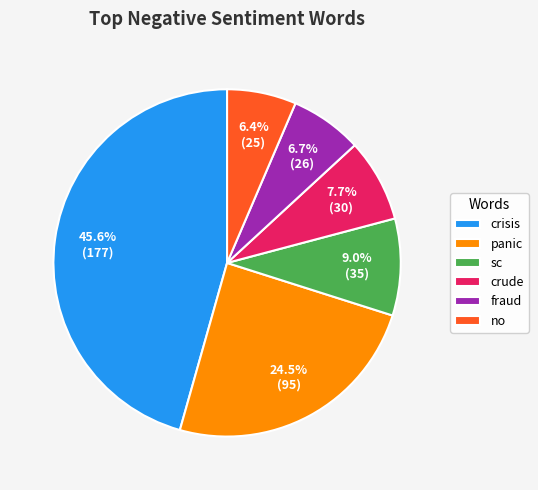

Which slice is the largest?

crisis